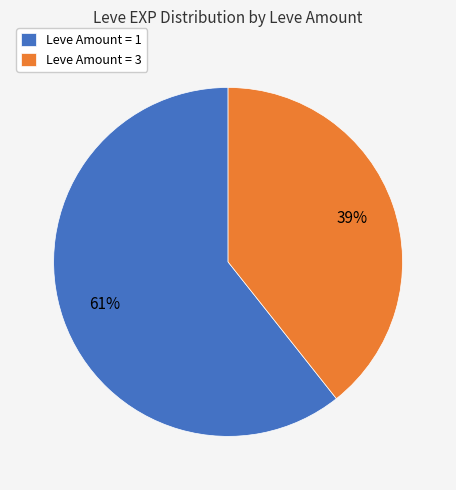

How many segments does this pie chart have?

2